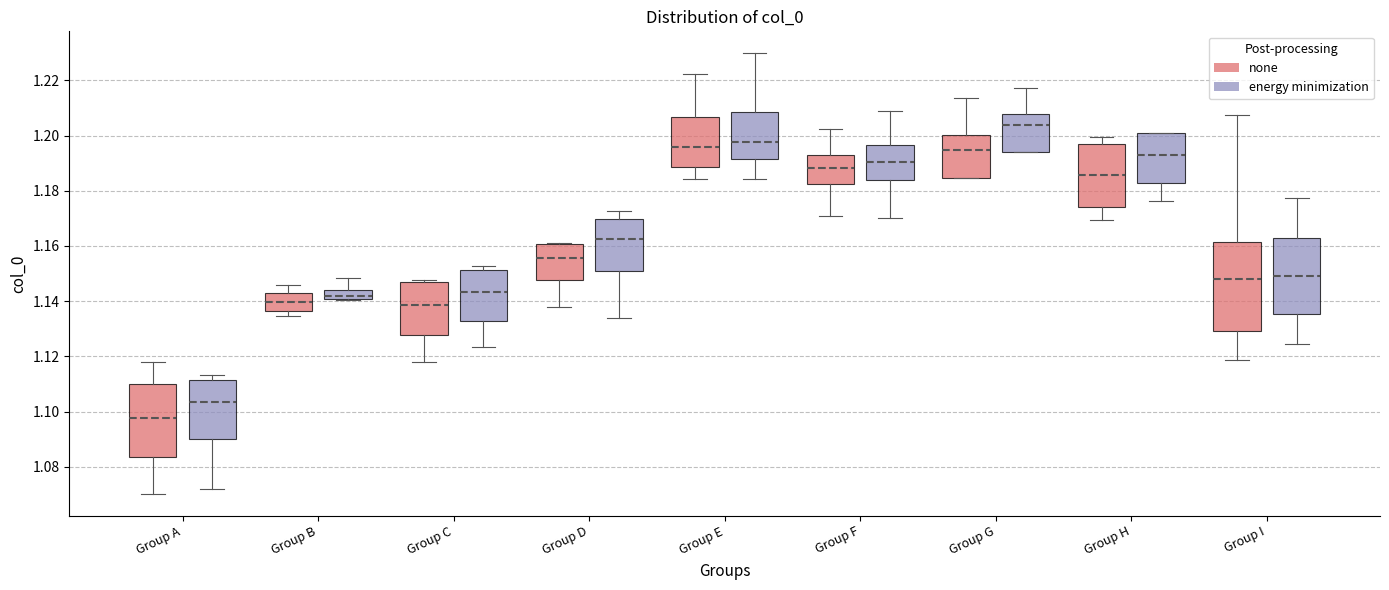

Which box has the highest median line?

Group G (energy minimization)